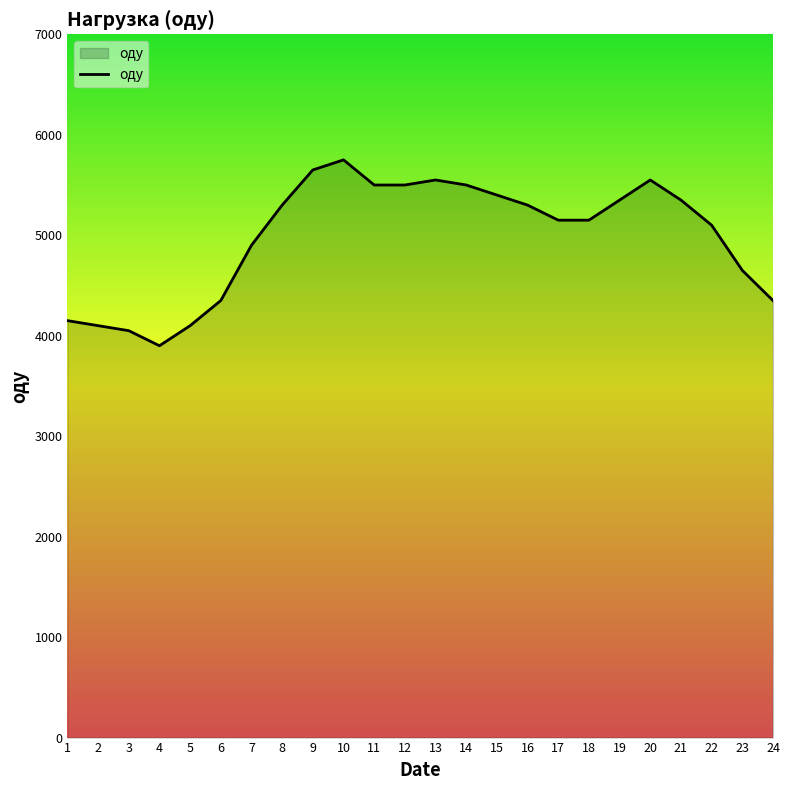

What value does the data have at 5?

4100